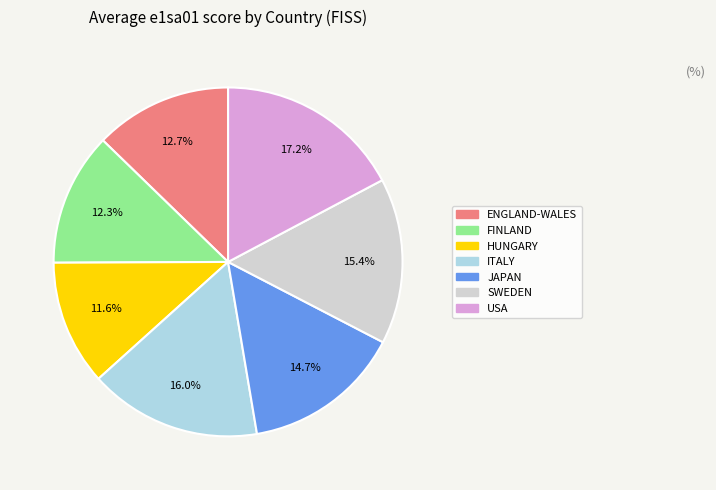

Which slice is the smallest?

HUNGARY